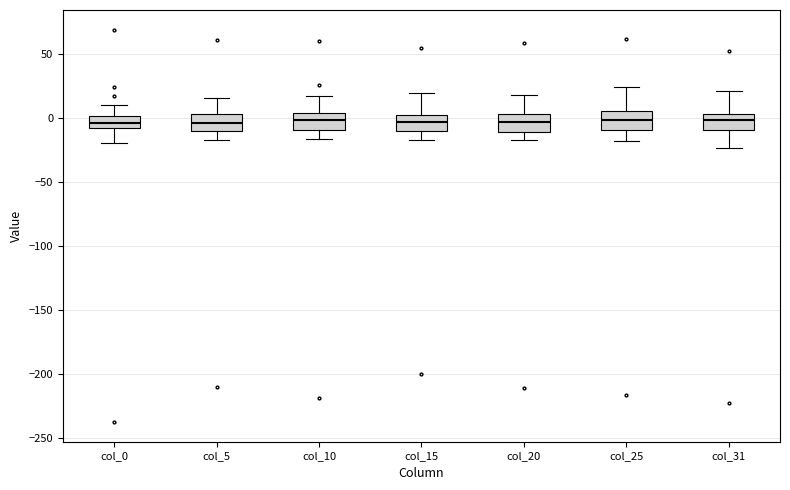

Reading left to right, transcribe this box plot: for each box, give where its median line is, the range the box spans, and where its two whiskers end, as read against the y-axis. The values are not printed on the chart, so give them approximately, as read against the axis.

col_0: median -5, box -10 to 0, whiskers -20 to 10
col_5: median -5, box -10 to 5, whiskers -15 to 15
col_10: median 0, box -10 to 5, whiskers -15 to 20
col_15: median -5, box -10 to 5, whiskers -15 to 20
col_20: median -5, box -10 to 5, whiskers -15 to 20
col_25: median 0, box -10 to 5, whiskers -15 to 25
col_31: median 0, box -10 to 5, whiskers -25 to 20